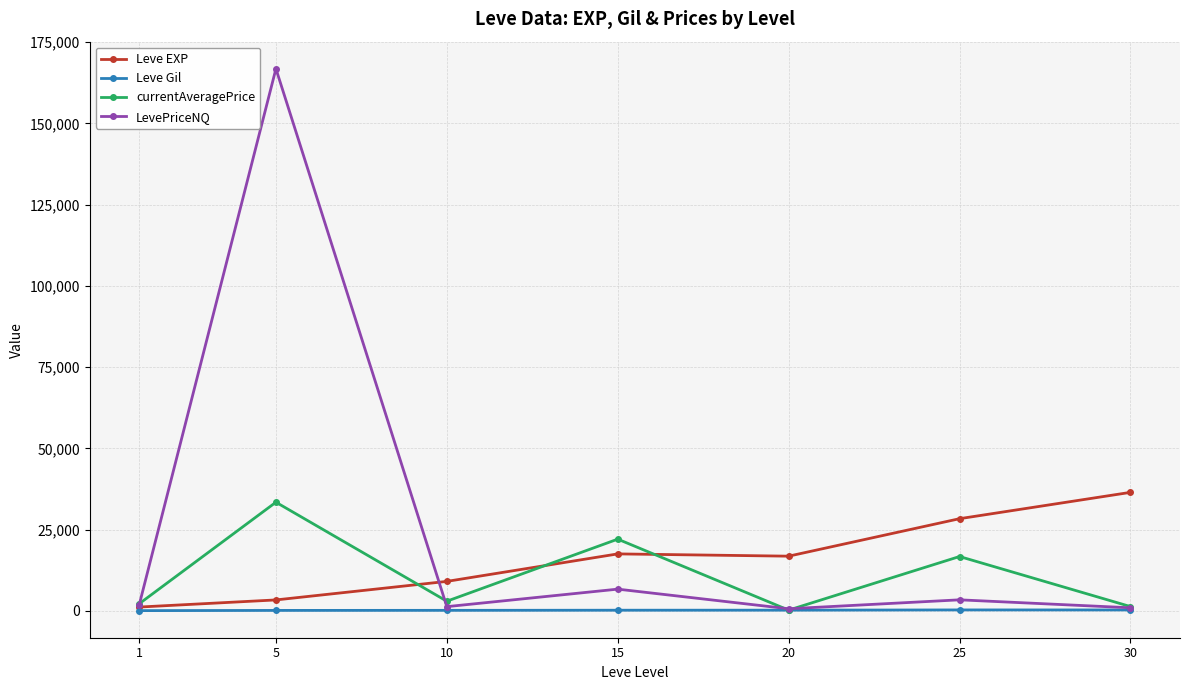

What is the value of the currentAveragePrice point at the 2nd from the left?

33459.9